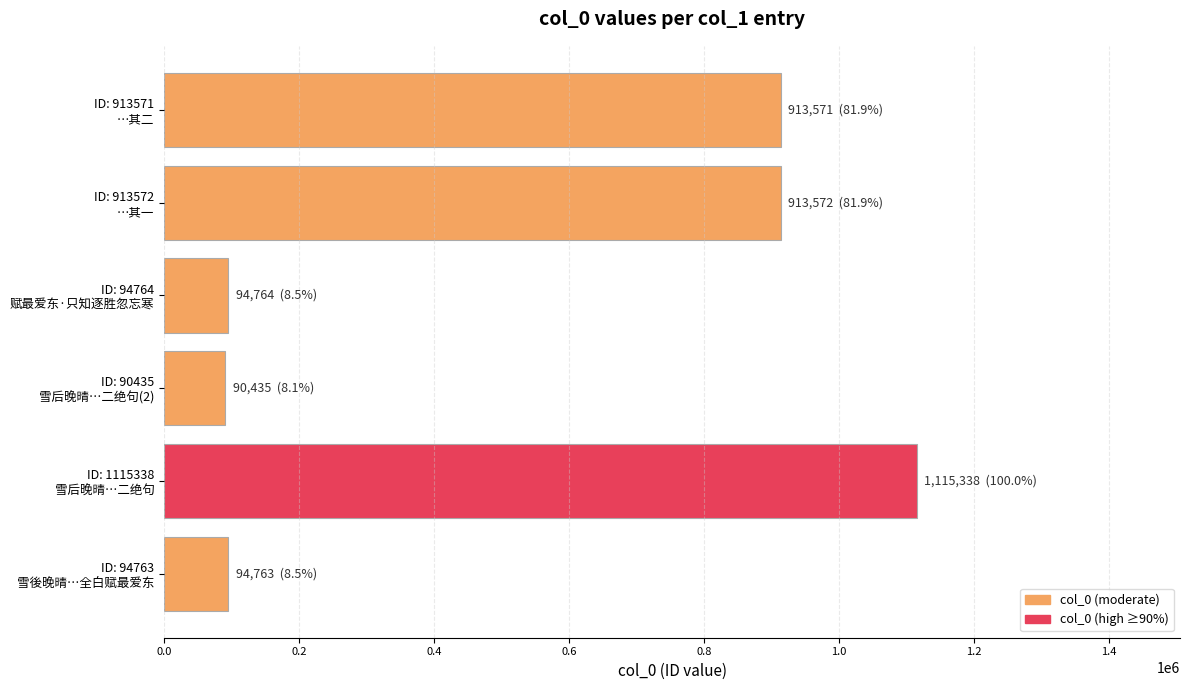

How many bars are there in total?

6